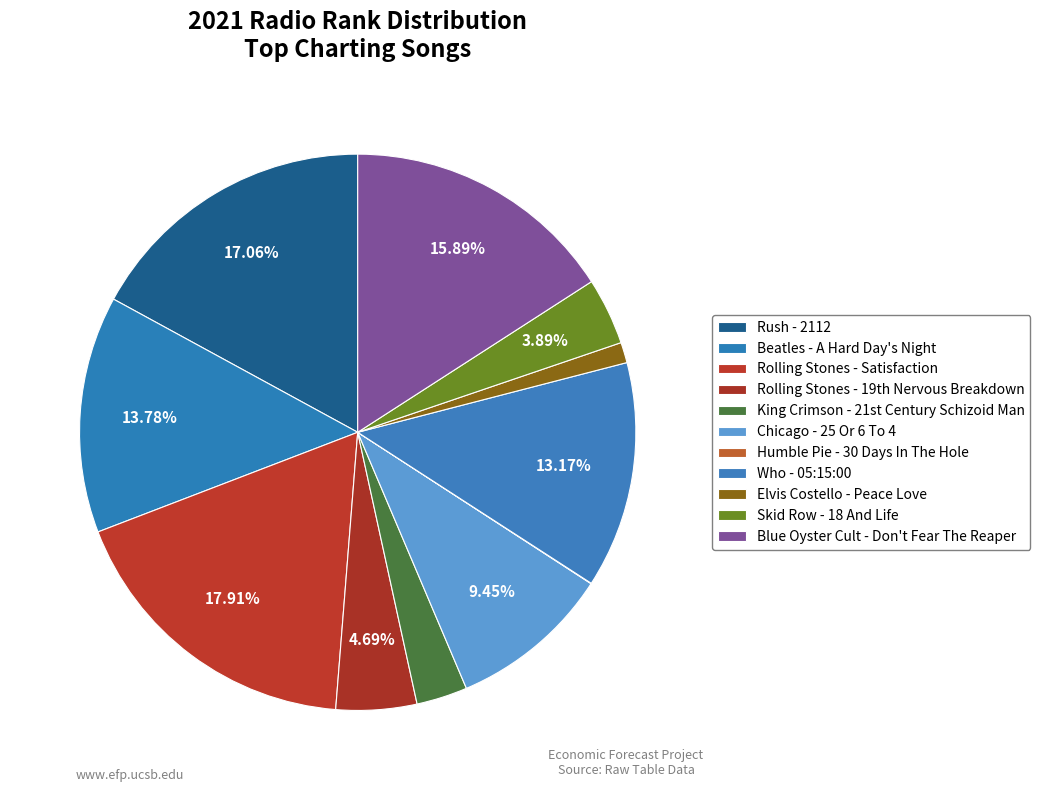

Is it true that Beatles - A Hard Day's Night is 1% of the pie?

False